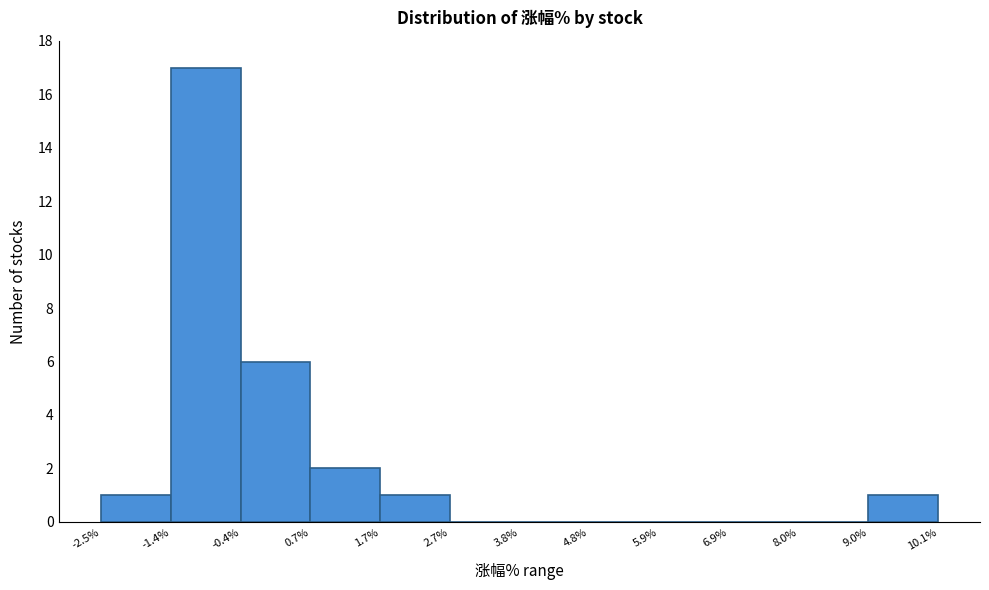

How tall is the bar that spans 0.7% to 1.7% on the x-axis? The values are not printed on the chart, so give them approximately, as read against the axis.

2